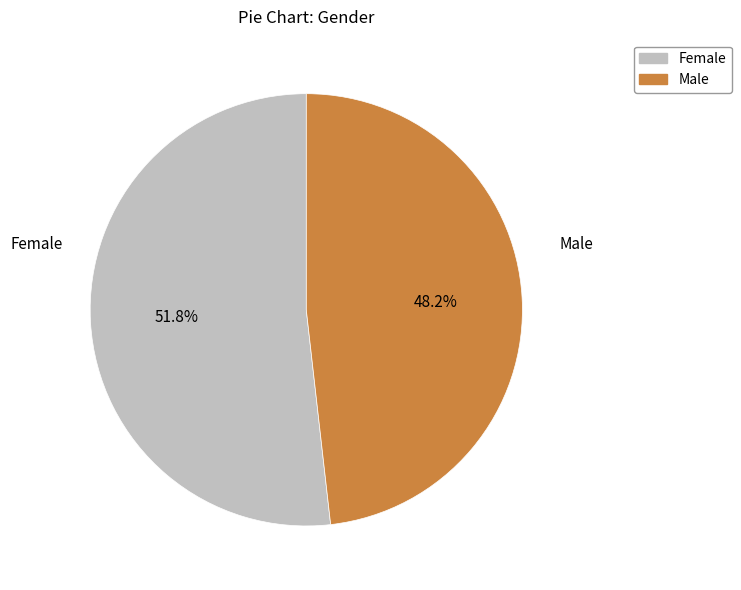

Does any single category account for the majority?

Yes